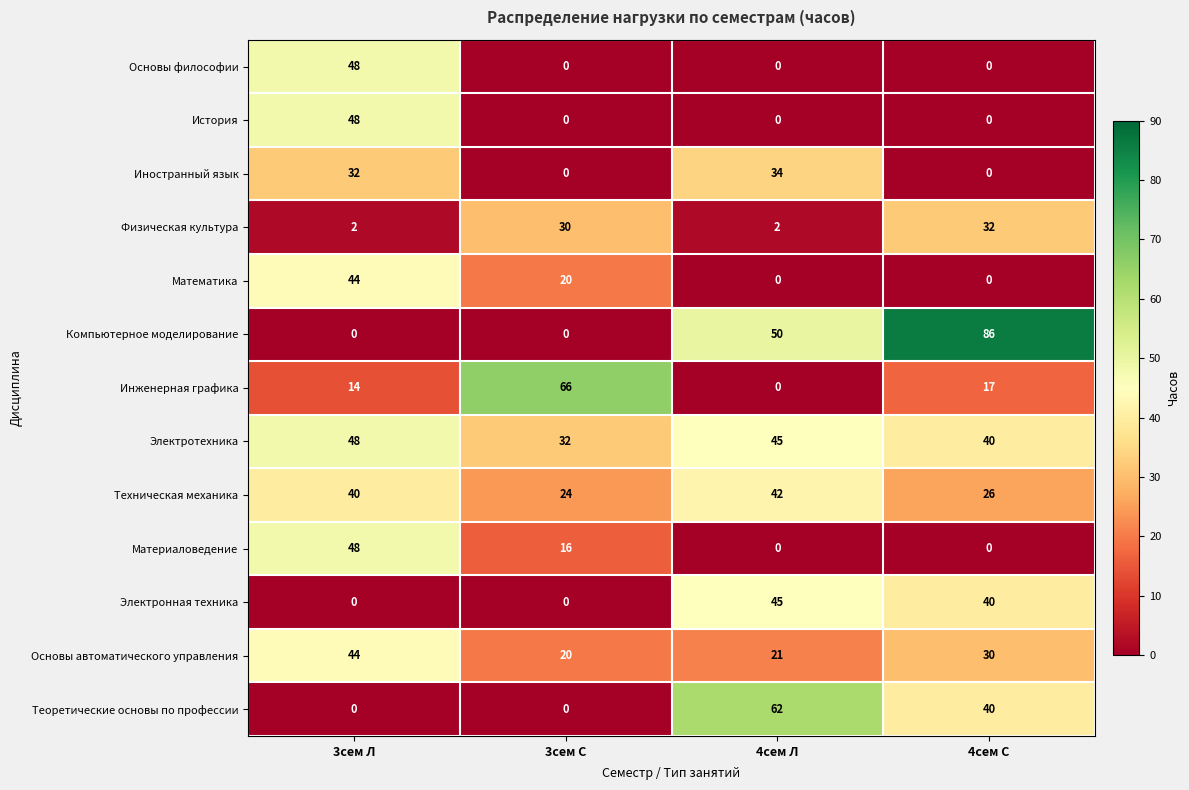

Which series has the largest range (max minus min)?

Компьютерное моделирование